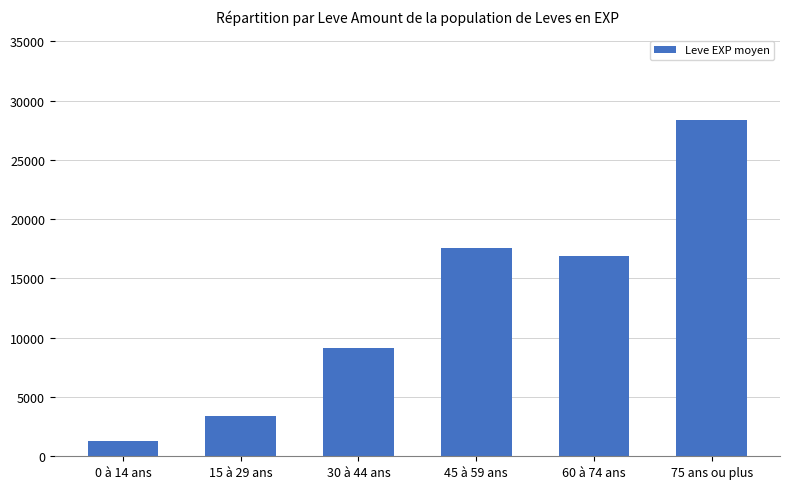

What is the difference between the maximum and second lowest values?

24988